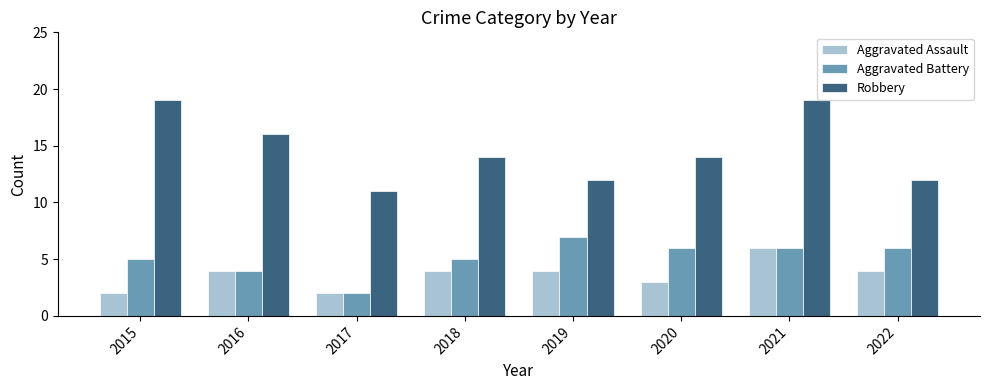

What is the difference between the highest and lowest values at 2019?

8